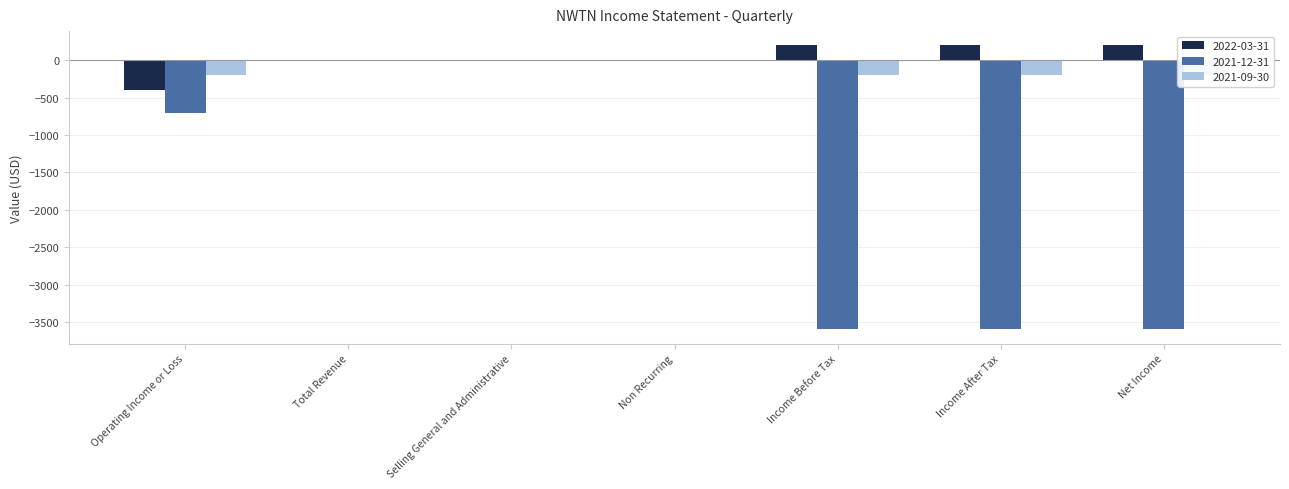

Reading right to left, what are all the values shown in this chart?

2022-03-31: Net Income=200	Income After Tax=200	Income Before Tax=200	Non Recurring=0	Selling General and Administrative=0	Total Revenue=0	Operating Income or Loss=-400
2021-12-31: Net Income=-3600	Income After Tax=-3600	Income Before Tax=-3600	Non Recurring=0	Selling General and Administrative=0	Total Revenue=0	Operating Income or Loss=-700
2021-09-30: Net Income=-200	Income After Tax=-200	Income Before Tax=-200	Non Recurring=0	Selling General and Administrative=0	Total Revenue=0	Operating Income or Loss=-200